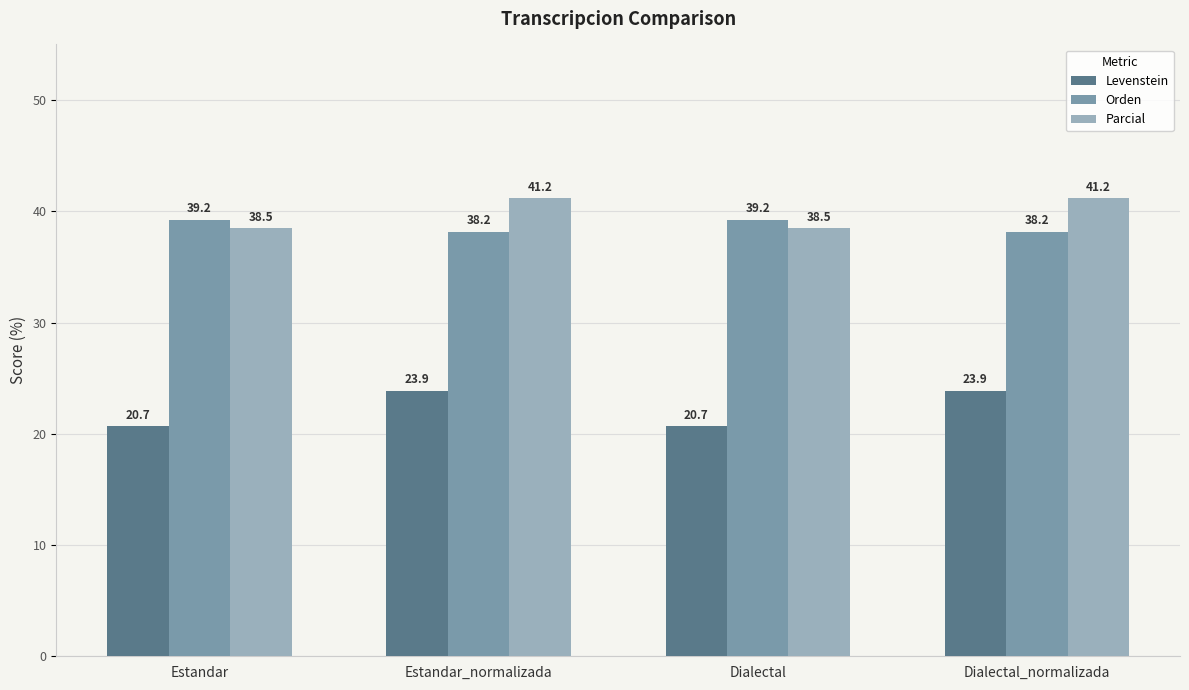

Rank the series at Dialectal_normalizada from highest to lowest value.

Parcial, Orden, Levenstein